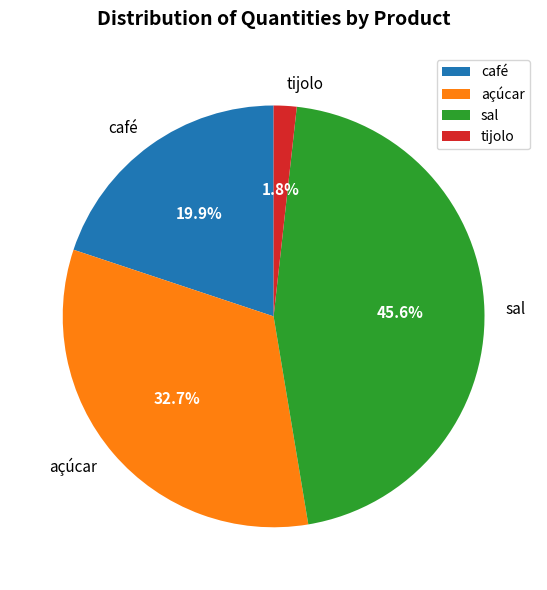

Which category has the biggest portion of the pie?

sal